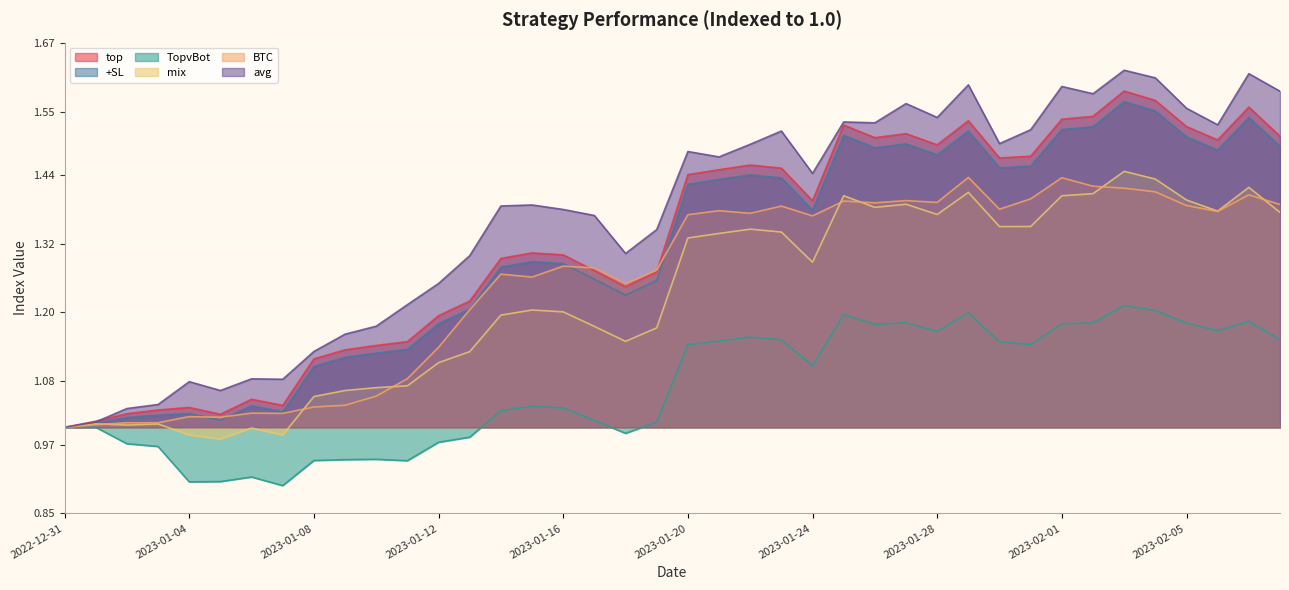

True or false: mix has a value of 1.3 at 2023-01-24.

True